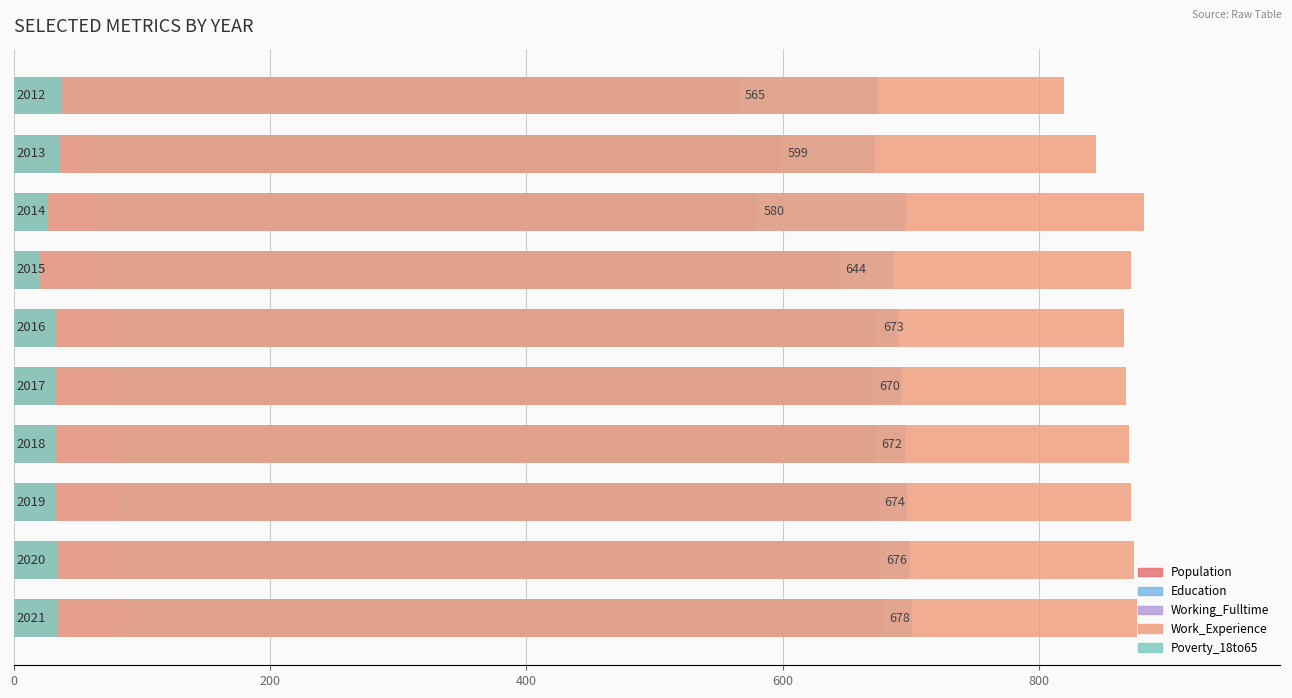

Is it true that Poverty_18to65 equals 15 at 200?

False